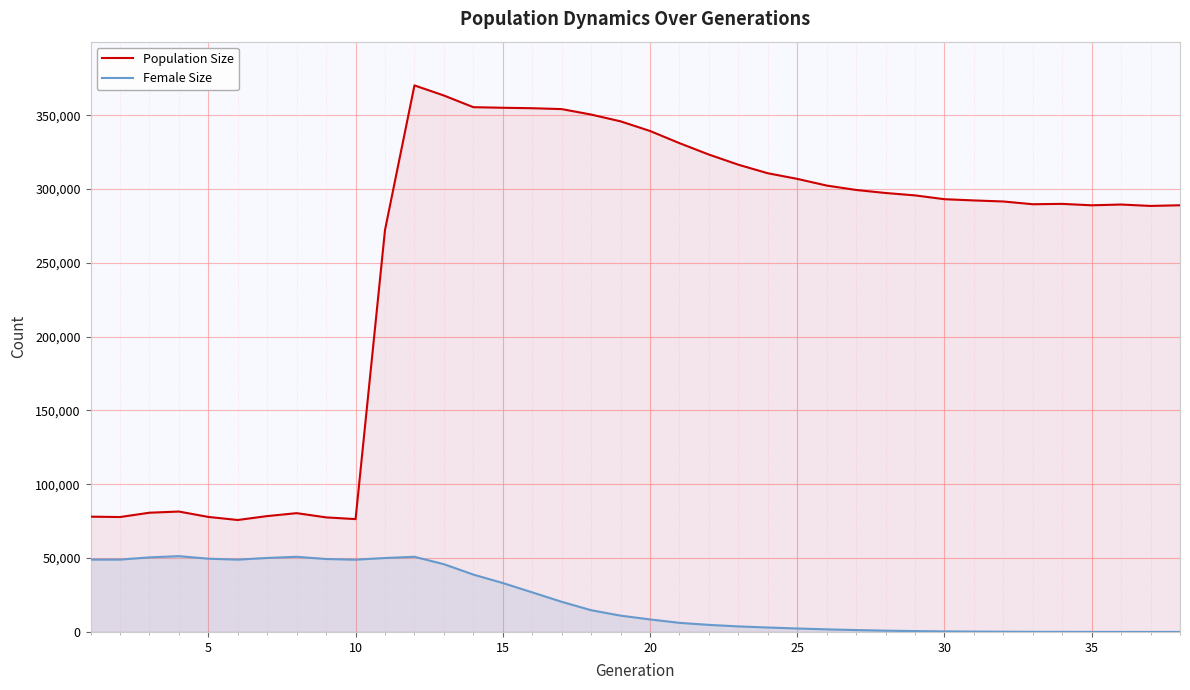

Rank the series by their average value, from lowest to highest.

Female Size, Population Size